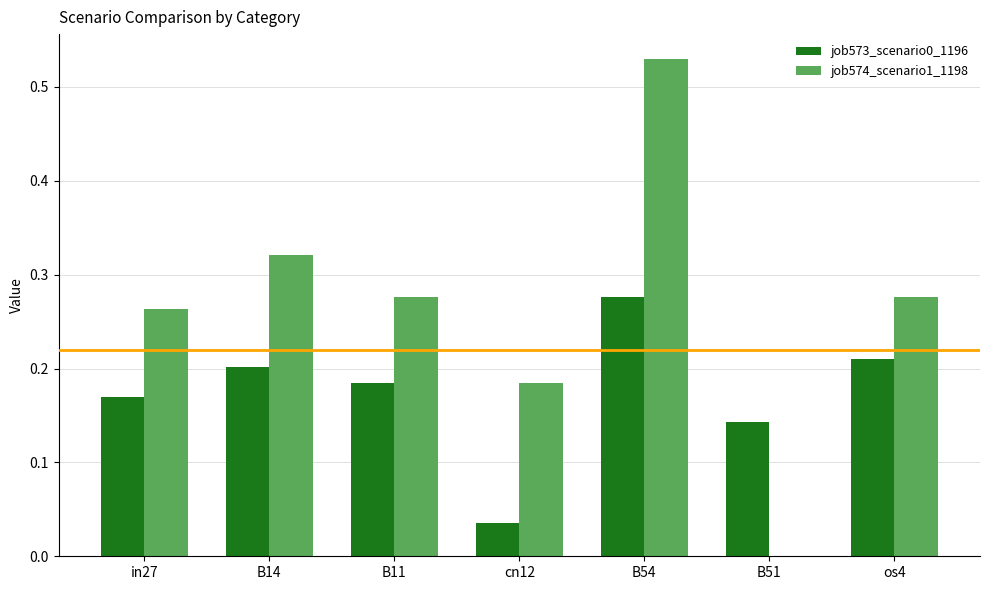

At which category is the sum across all series the highest?

B54